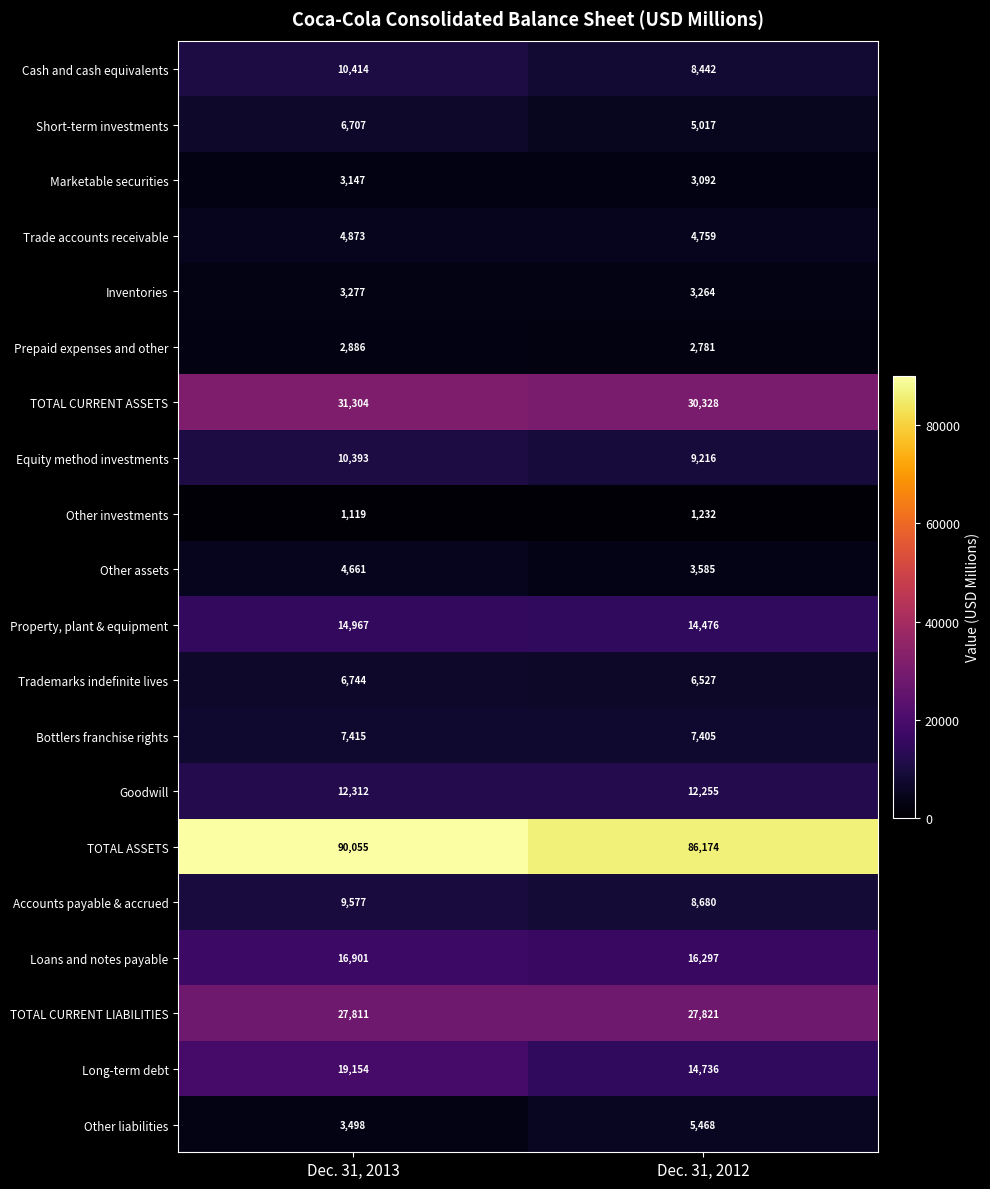

The value of TOTAL CURRENT LIABILITIES at Dec. 31, 2012 is 10908. True or false?

False